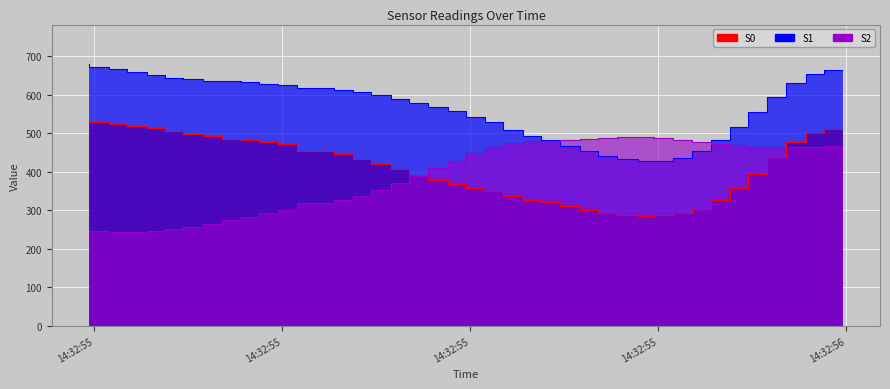

Is the value of S0 at 2025-03-01 14:32:55.576000 greater than the value of S1 at 2025-03-01 14:32:55.717000?

No